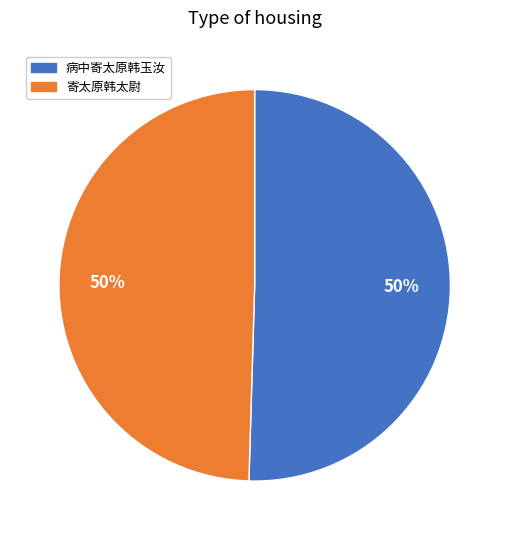

To the nearest percent, what is the average slice percentage?

50%